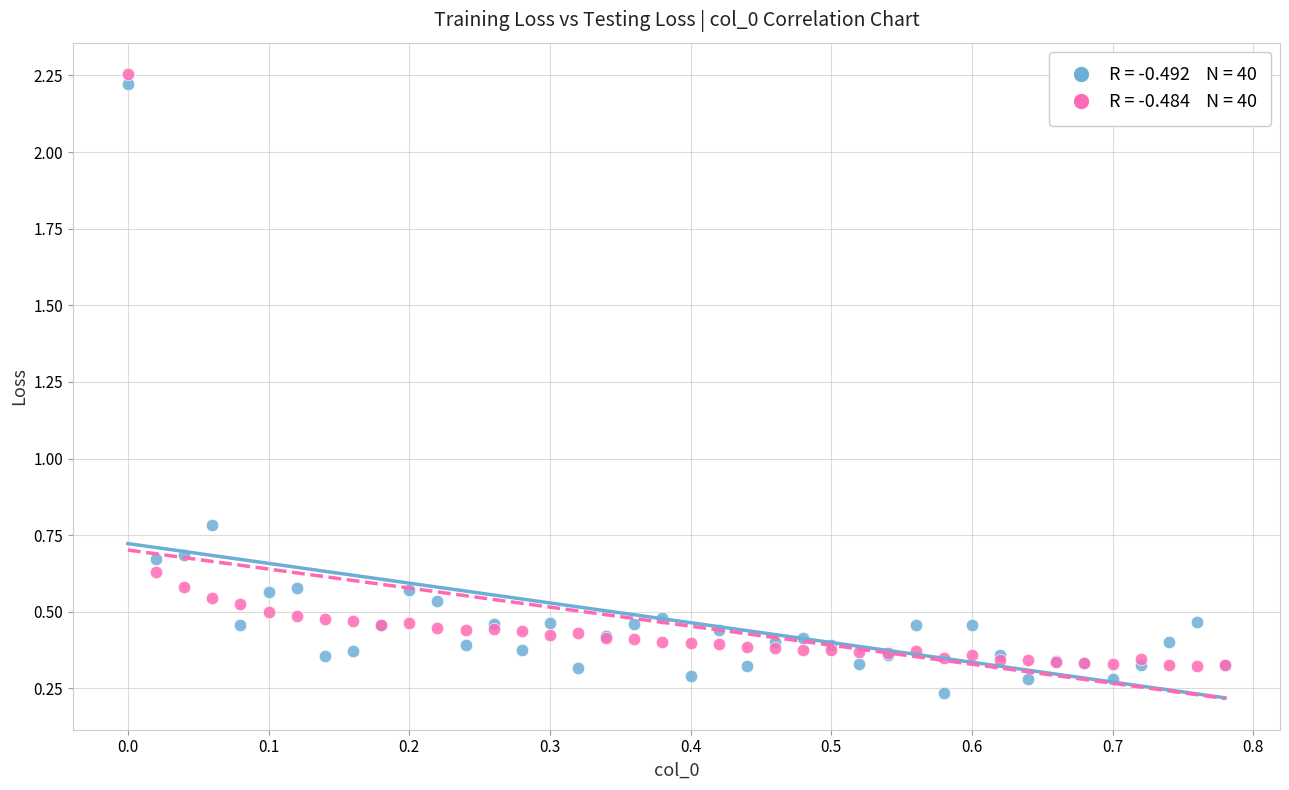

Across all series, what Y value is closest to 1?

0.8